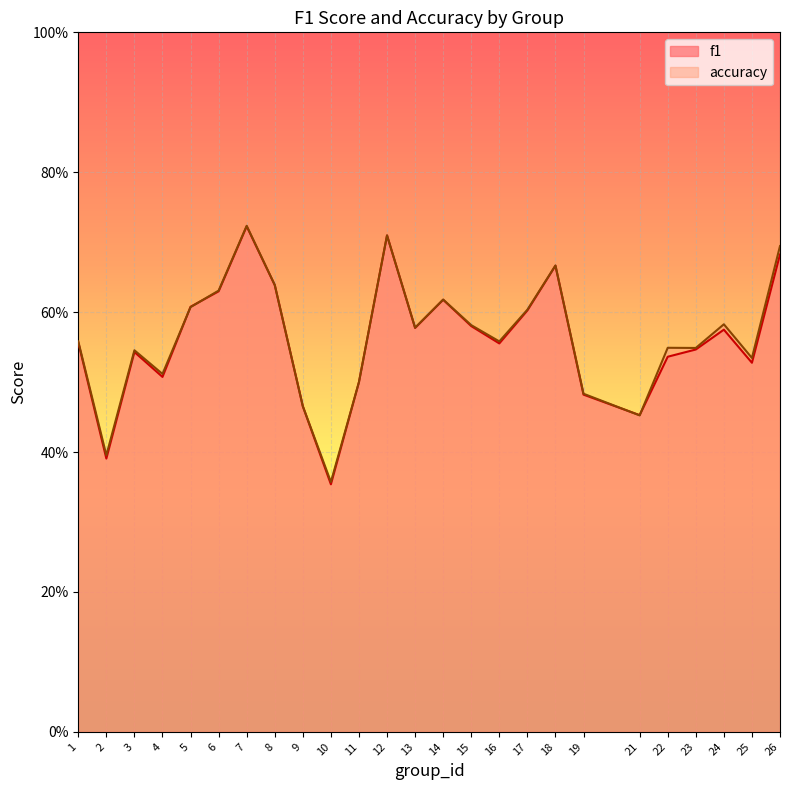

Which series ends up on top after the final intersection of f1 and accuracy?

accuracy